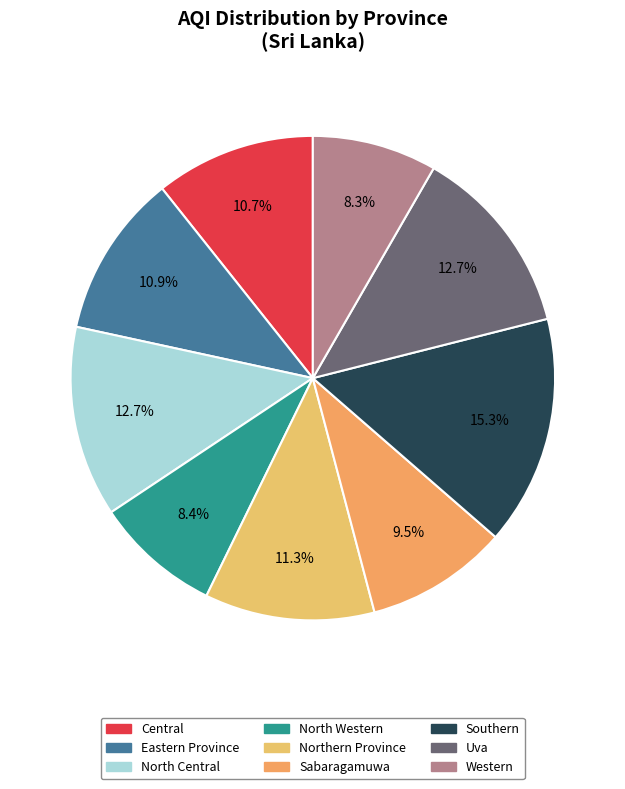

Do Uva and Northern Province together represent more than half of the pie?

No